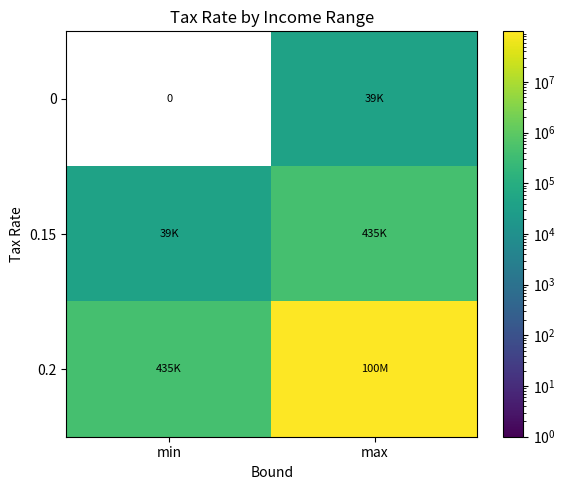

Which series has the largest total across all categories?

0.2